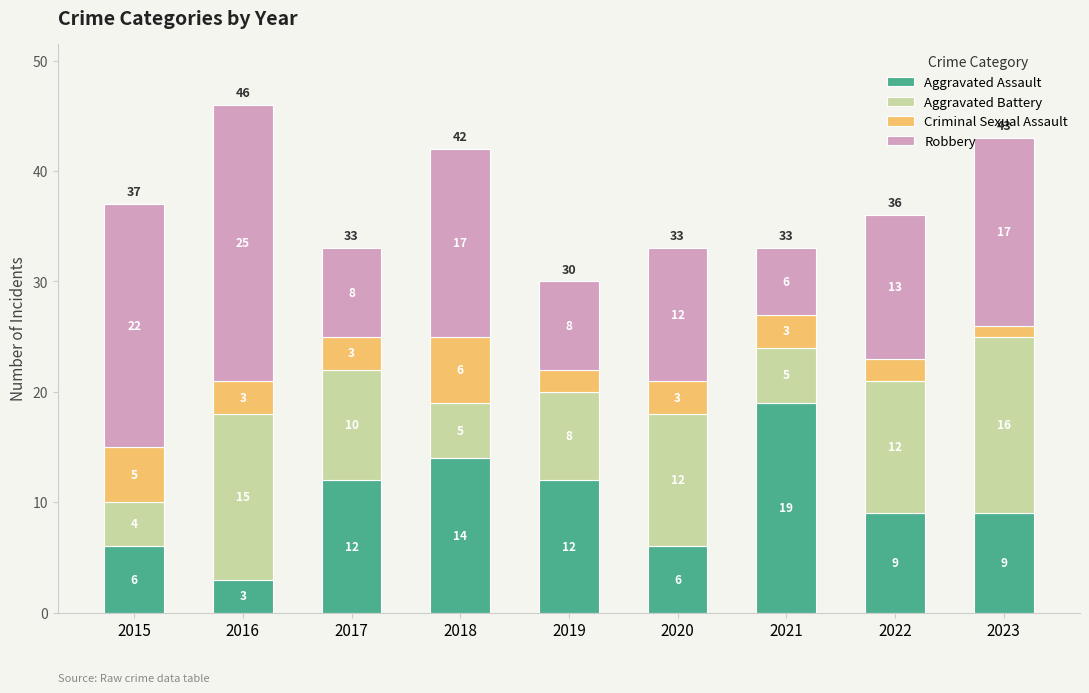

Count the Aggravated Assault values in the range 6 to 12.

6